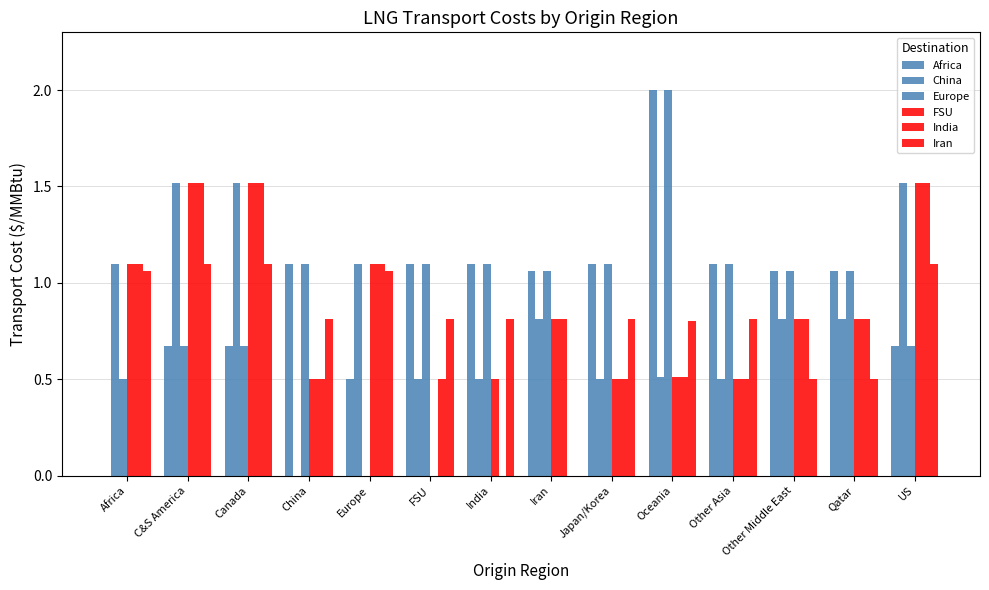

What is the label of the 9th bar from the right?

FSU